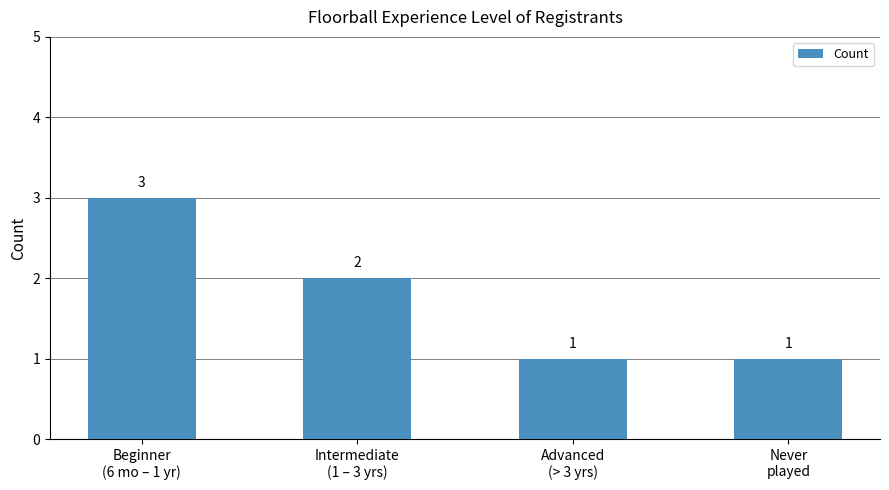

What is the maximum value shown in the chart?

3